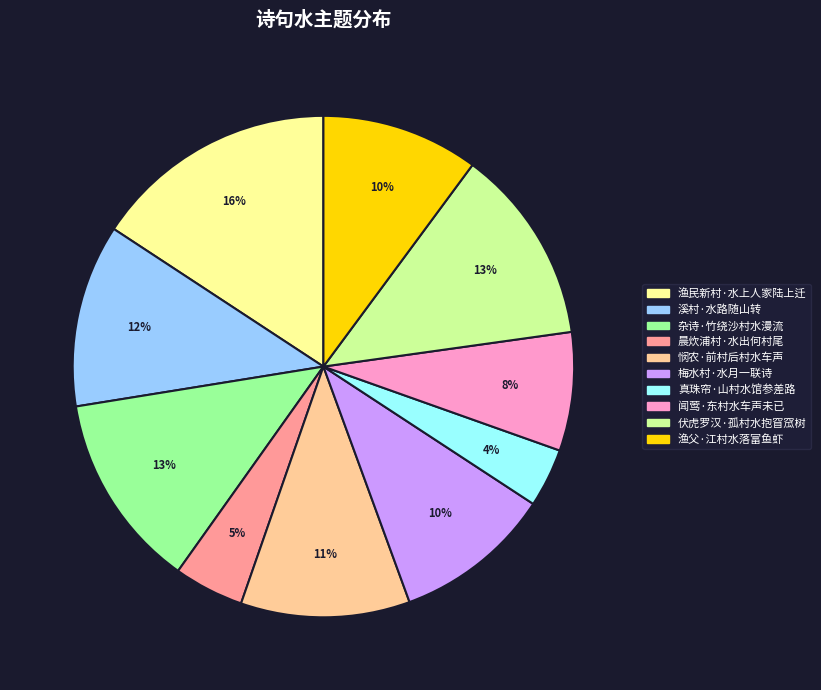

Combined, do 溪村·水路随山转 and 真珠帘·山村水馆参差路 account for over 50%?

No